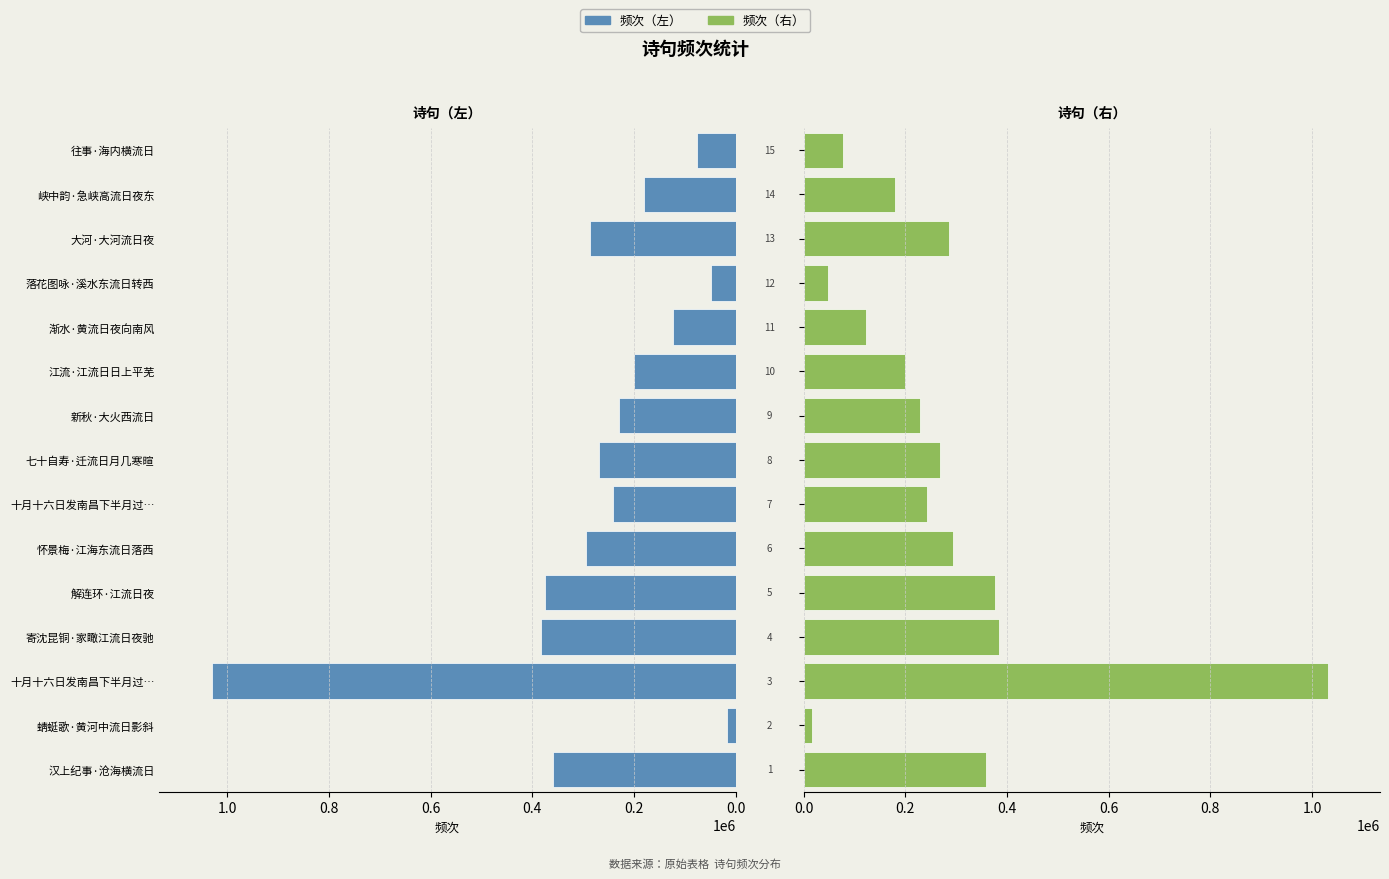

Reading left to right, list all the values displayed in this chart.

左侧频次: 358559	16437	1030741	383510	375483	293724	241515	269028	228749	199801	123382	47923	285985	179571	76772
右侧频次: 358559	16437	1030741	383510	375483	293724	241515	269028	228749	199801	123382	47923	285985	179571	76772